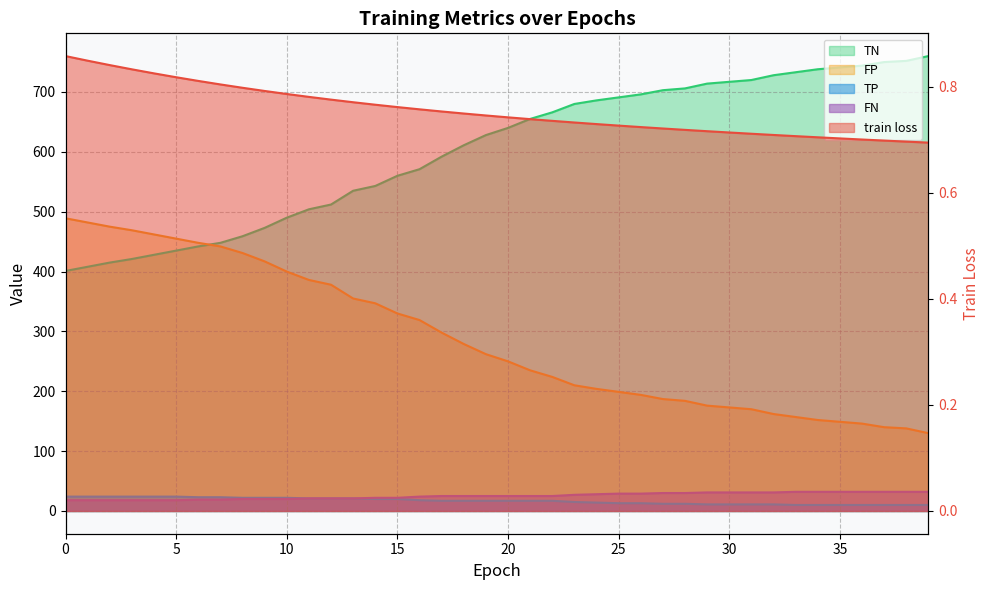

True or false: FN has more than 1 interior local peaks.

False